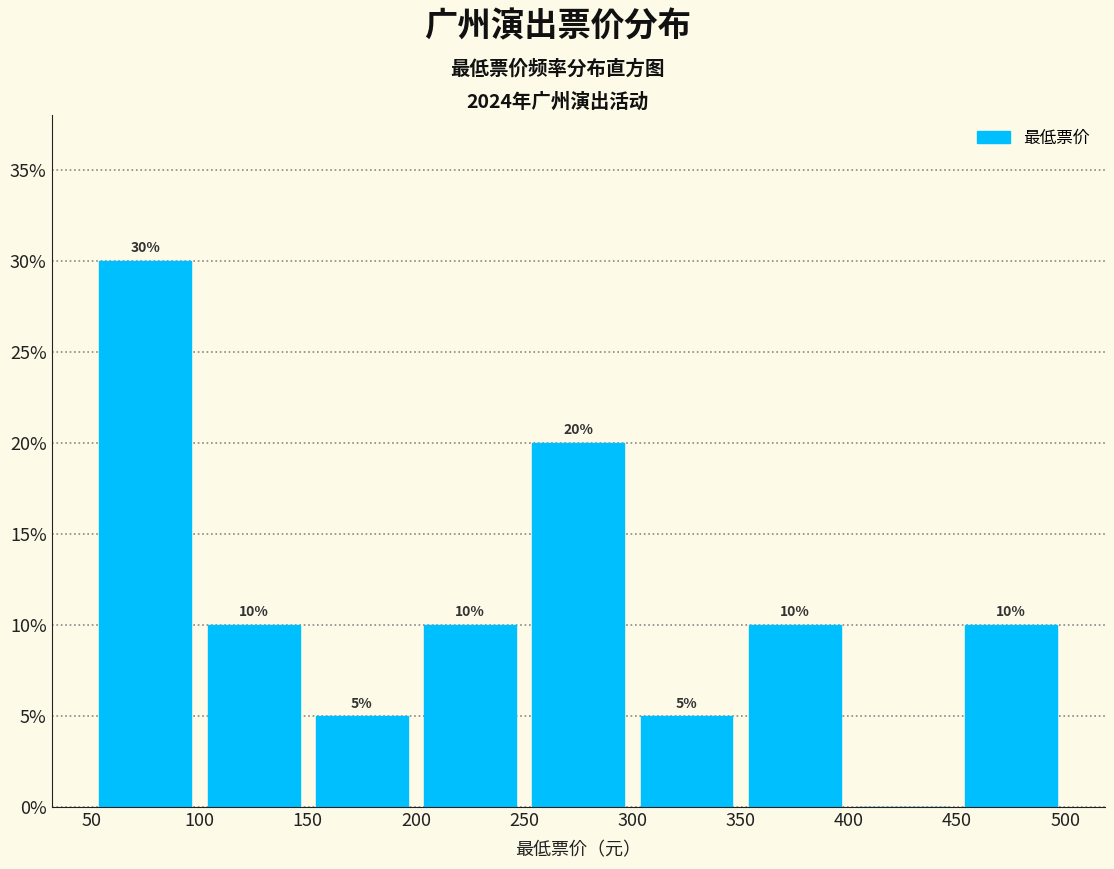

Which range on the x-axis has the tallest bar?

50 to 100